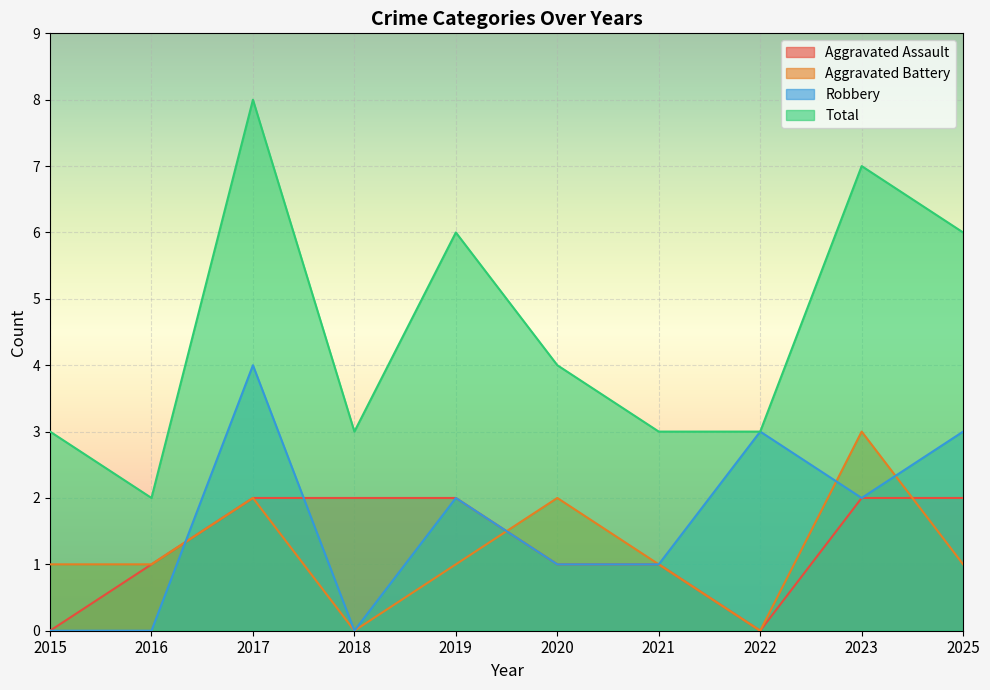

How many interior local valleys does the Total series have?

2